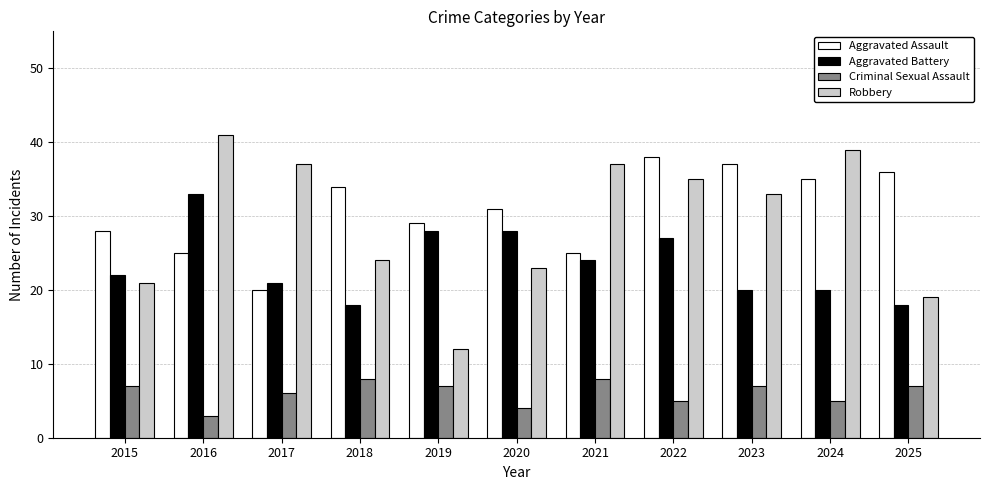

What is the value of the Criminal Sexual Assault bar at the 10th from the left?

5